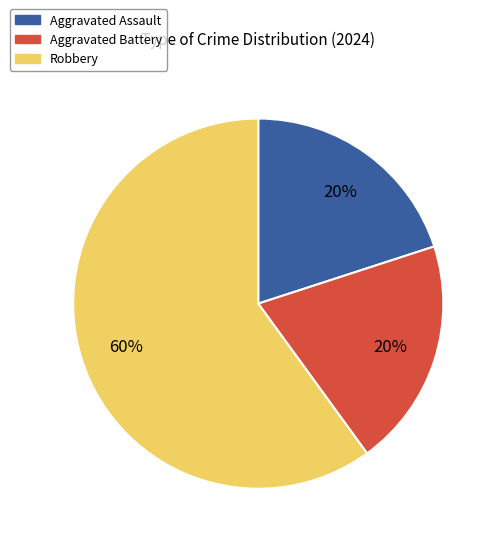

True or false: Aggravated Battery accounts for 11% of the total.

False